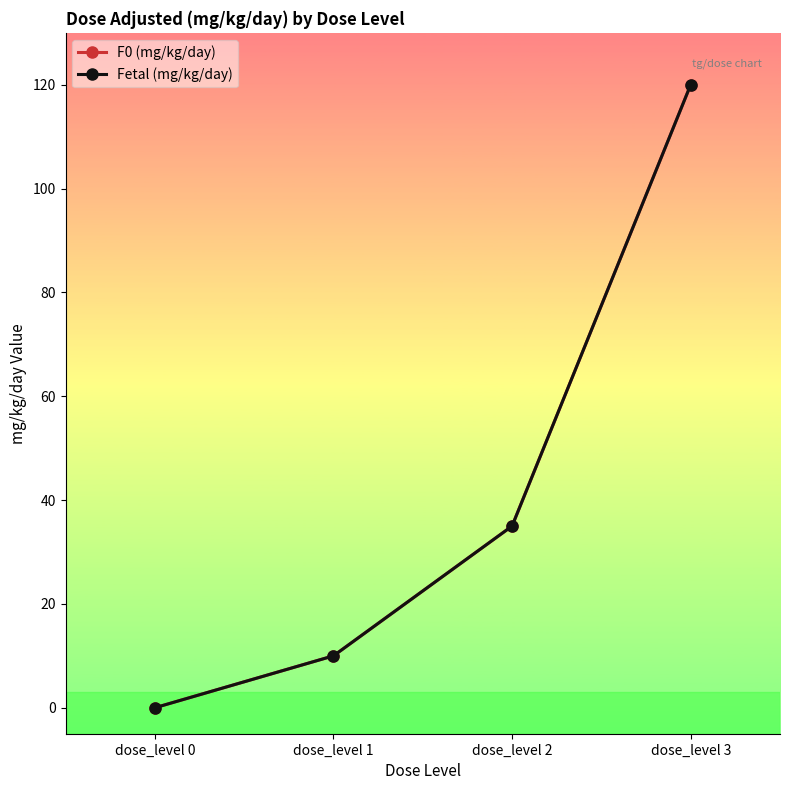

True or false: F0 (mg/kg/day) and Fetal (mg/kg/day) intersect in this chart.

False